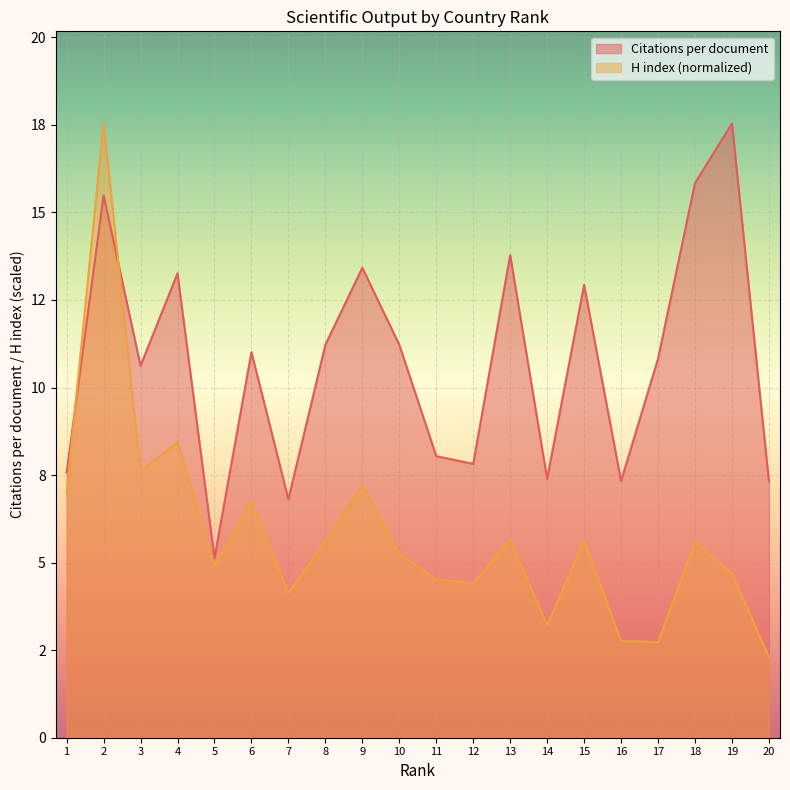

Which label corresponds to the largest value in the chart?

19